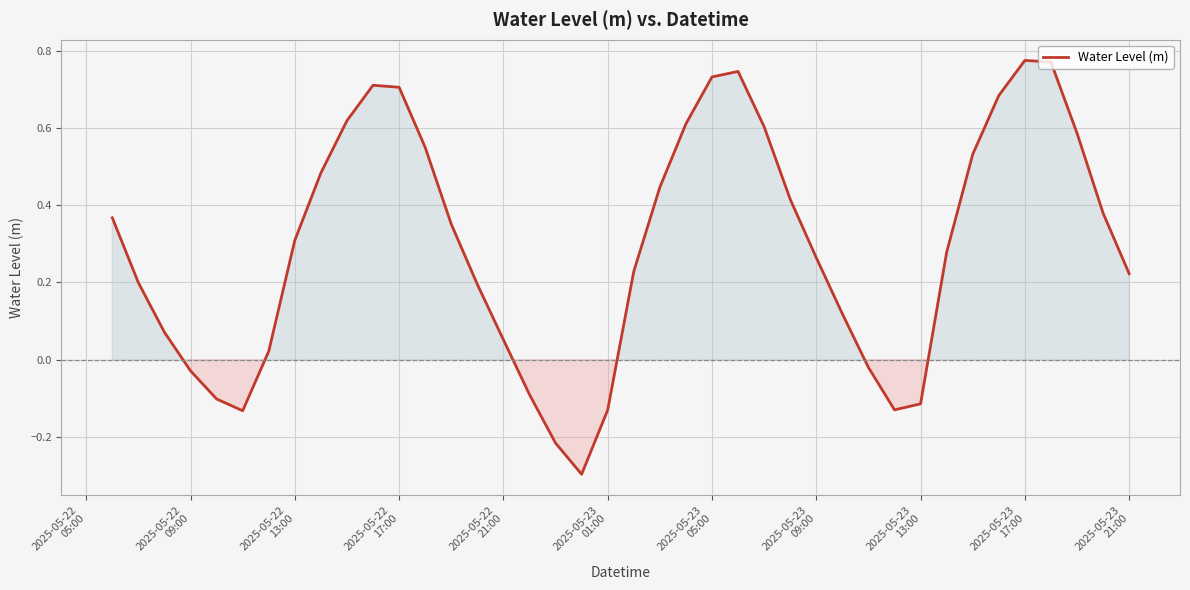

What is the minimum value shown in the chart?

-0.3